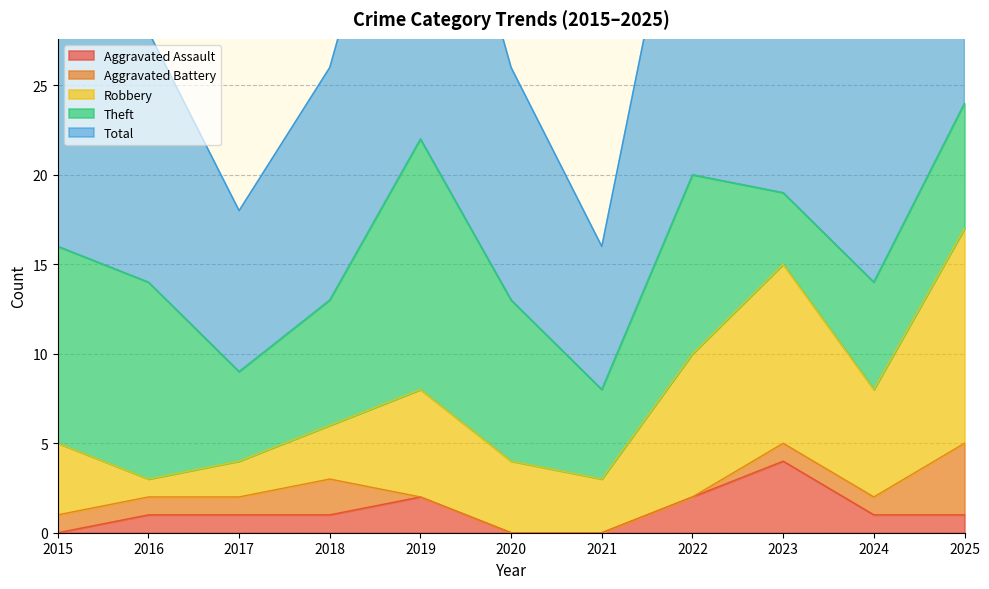

The value of Aggravated Assault at 2018 is 2. True or false?

False